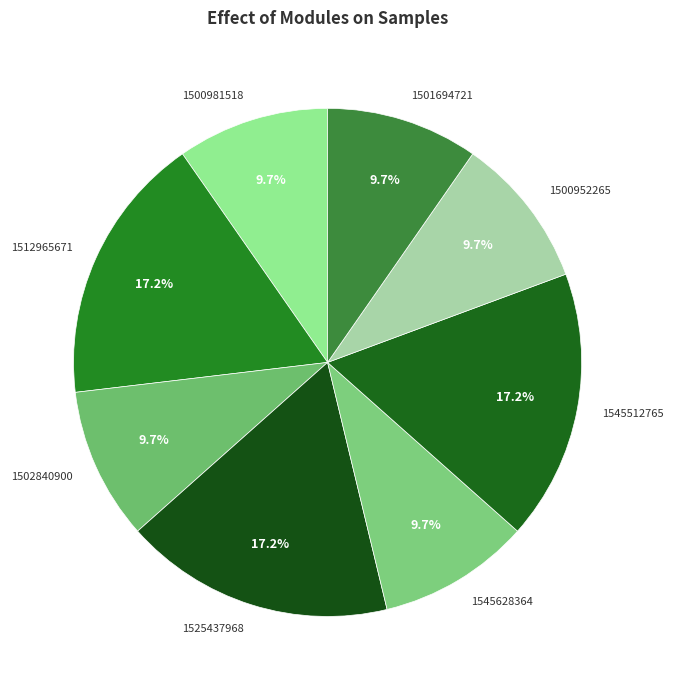

What is the total percentage of 1525437968 and 1502840900?

26.9%